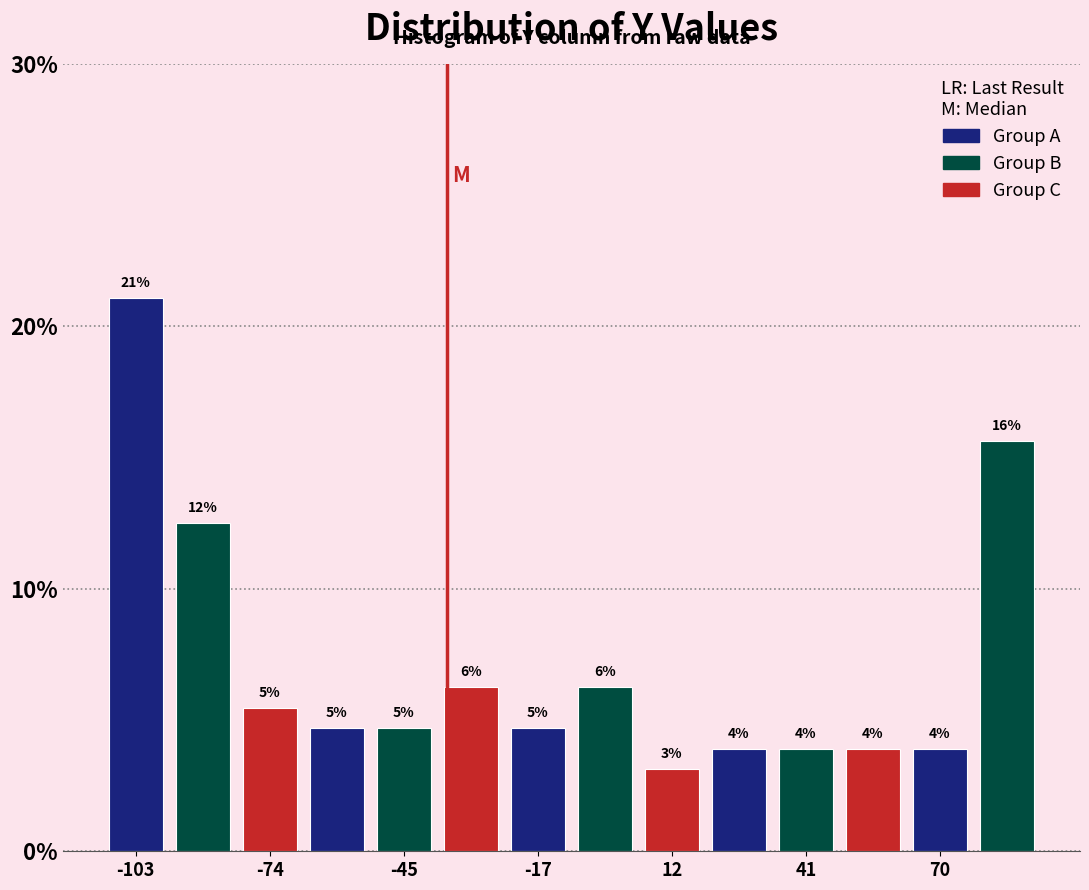

Around what value on the x-axis is the tallest bar? Give the approximate position of its centre, as read against the axis.

-105